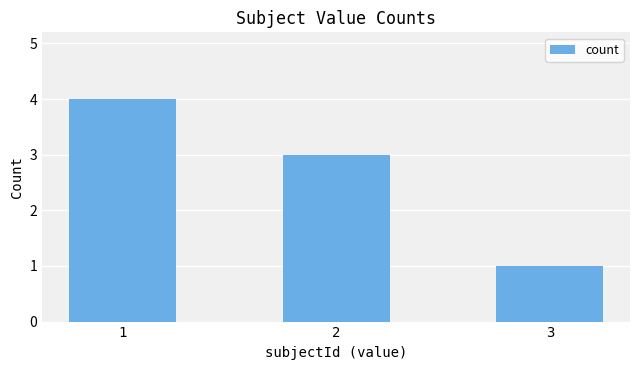

What value does the data have at 1?

4